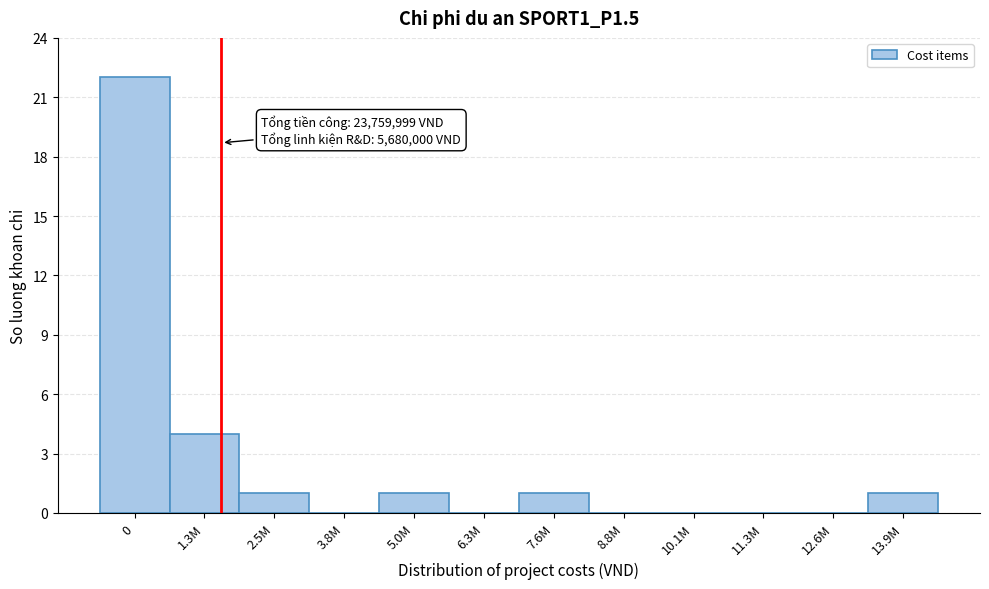

Reading right to left, list all the values displayed in this chart.

13.9M=1	12.6M=0	11.3M=0	10.1M=0	8.8M=0	7.6M=1	6.3M=0	5.0M=1	3.8M=0	2.5M=1	1.3M=4	0=22